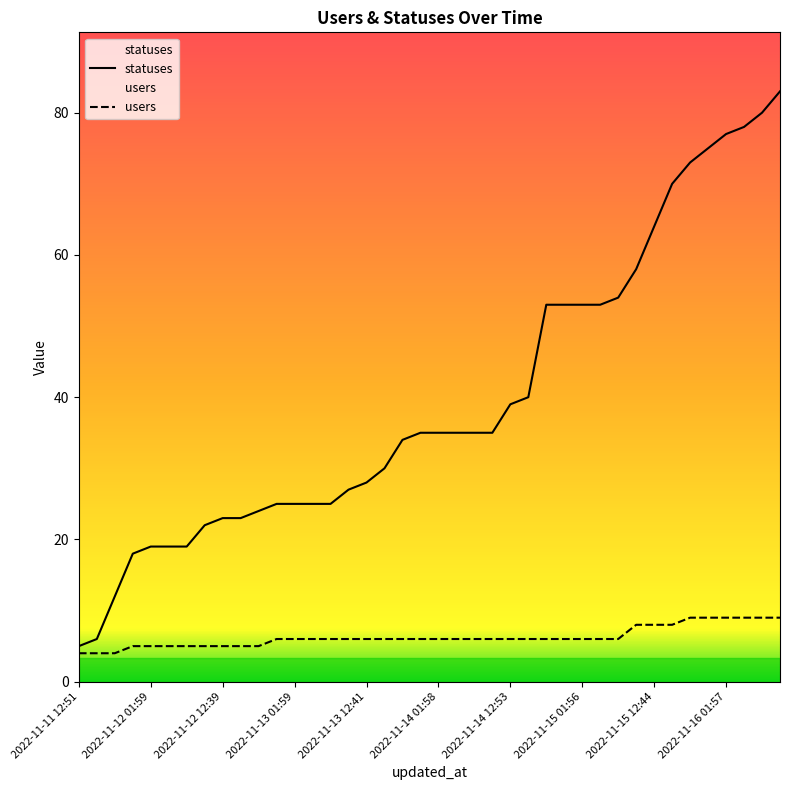

True or false: statuses and users intersect in this chart.

False